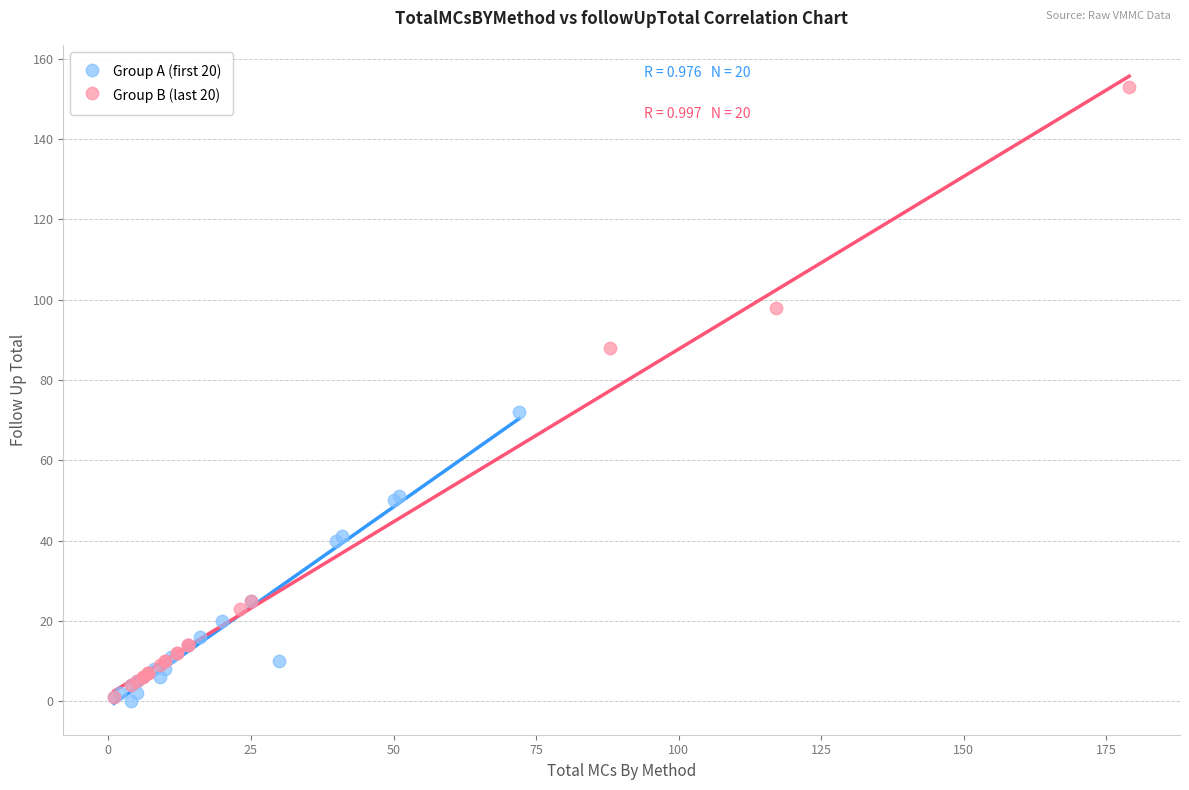

Which series has the largest Y range (max minus min)?

Group B (last 20)